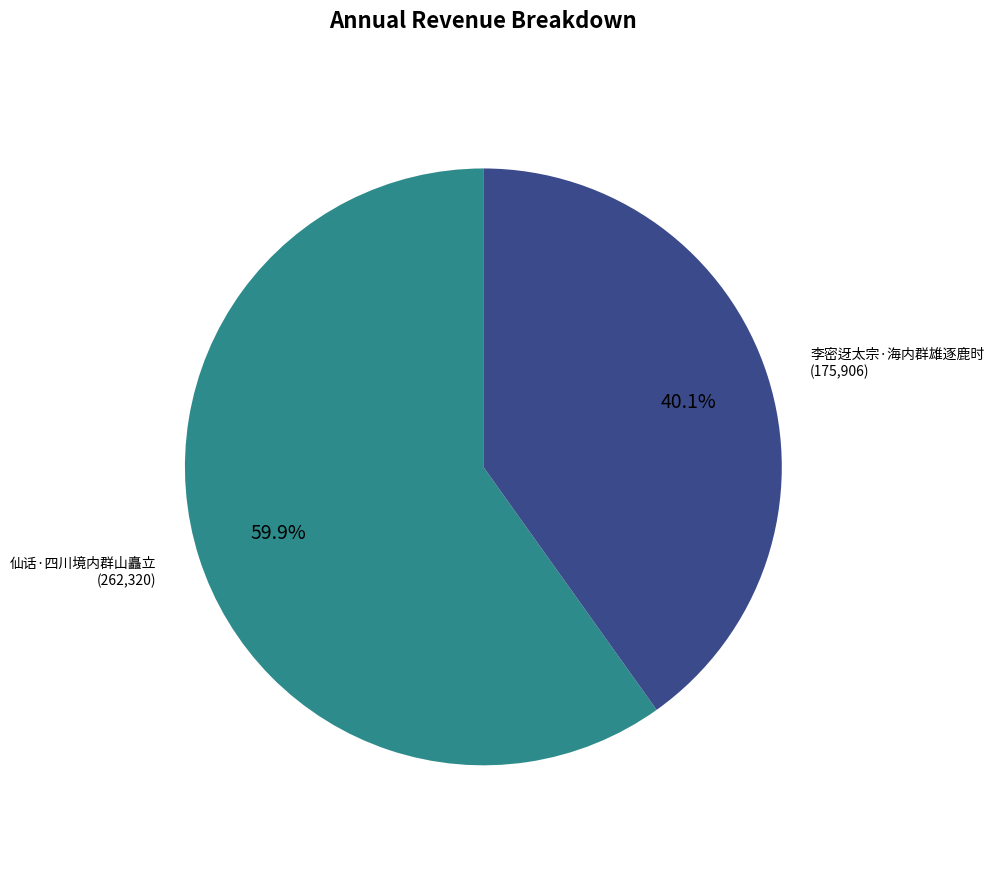

Does any single category account for the majority?

Yes